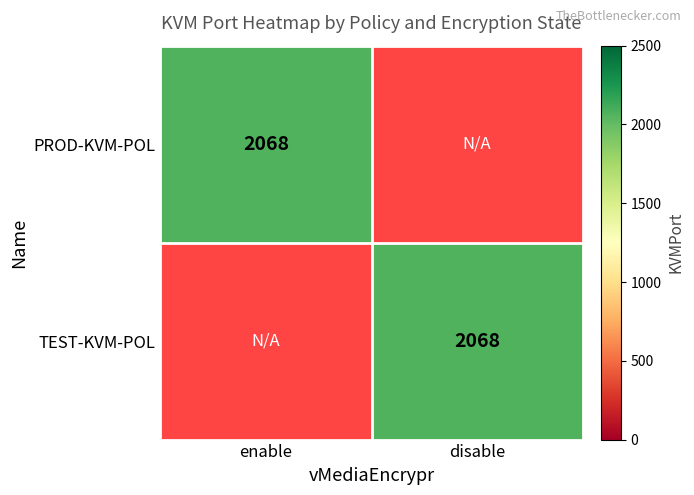

True or false: PROD-KVM-POL has a value of 2068 at enable.

True